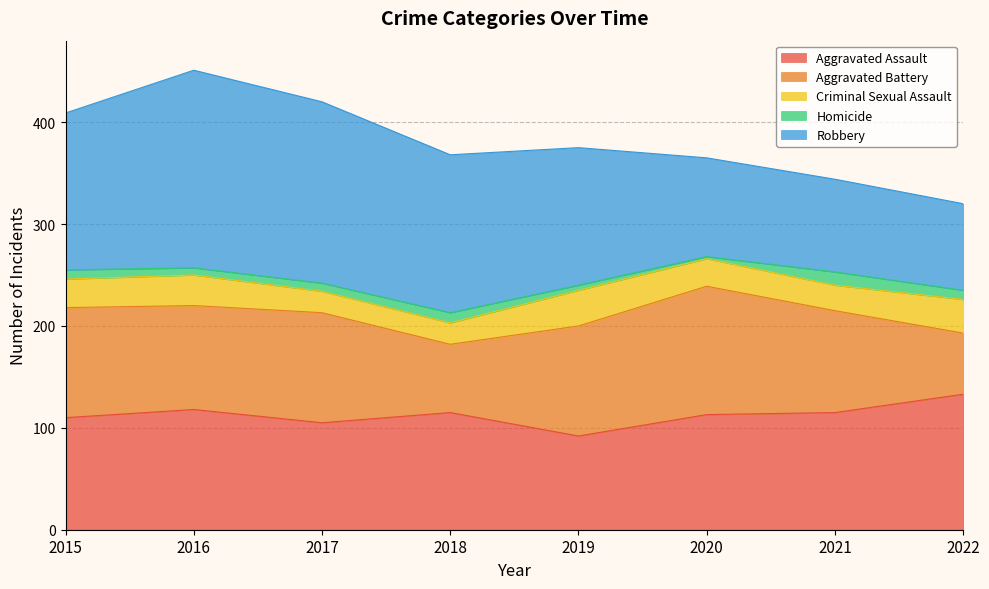

What is the smallest value displayed?

2